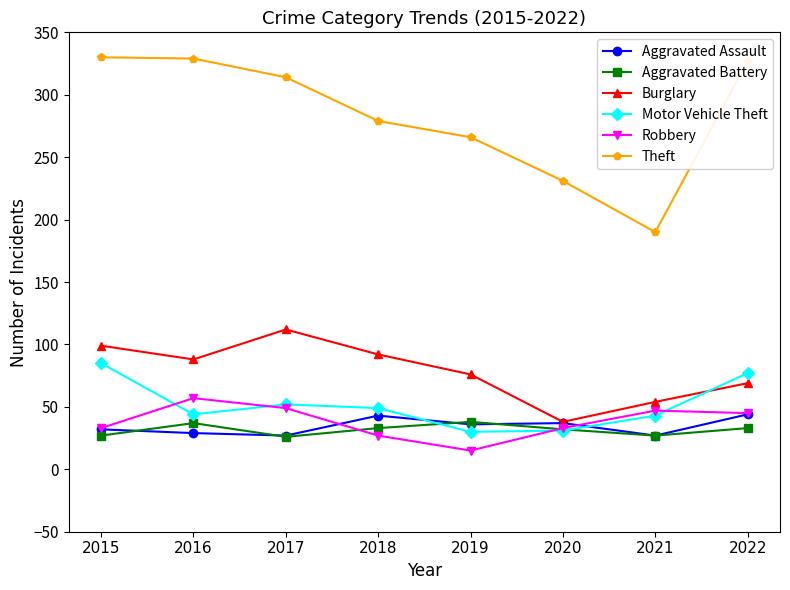

What are all the series names shown in the legend?

Aggravated Assault, Aggravated Battery, Burglary, Motor Vehicle Theft, Robbery, Theft